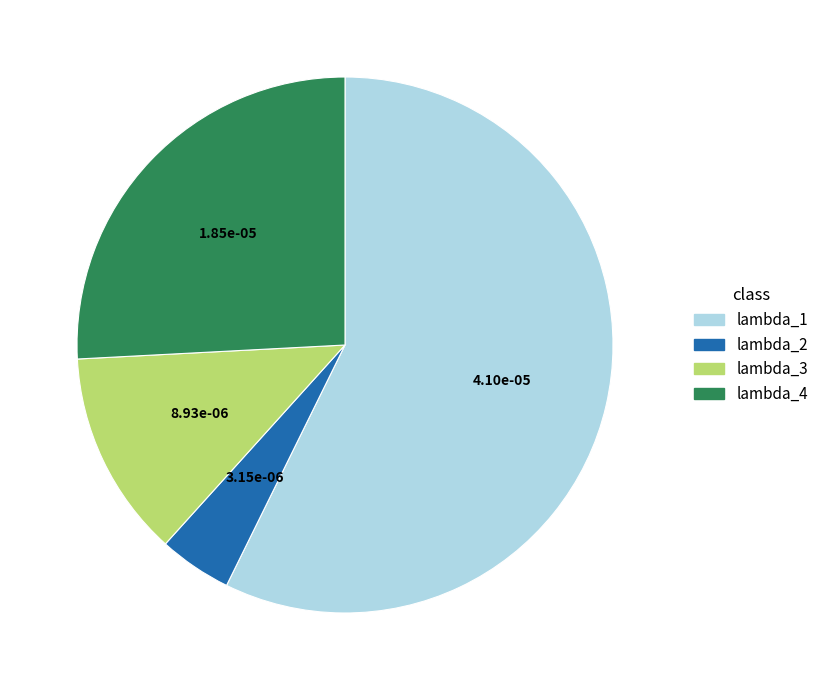

Is there any slice that represents more than half of the pie?

Yes